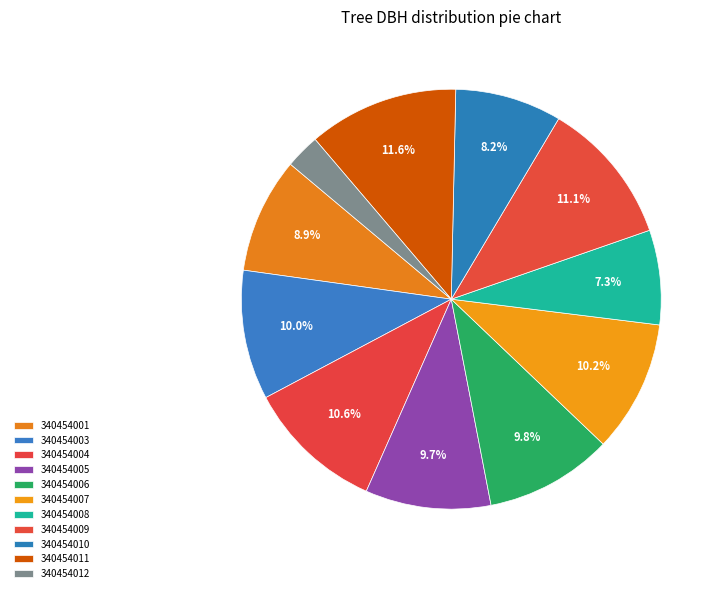

Which slice is the smallest?

340454012